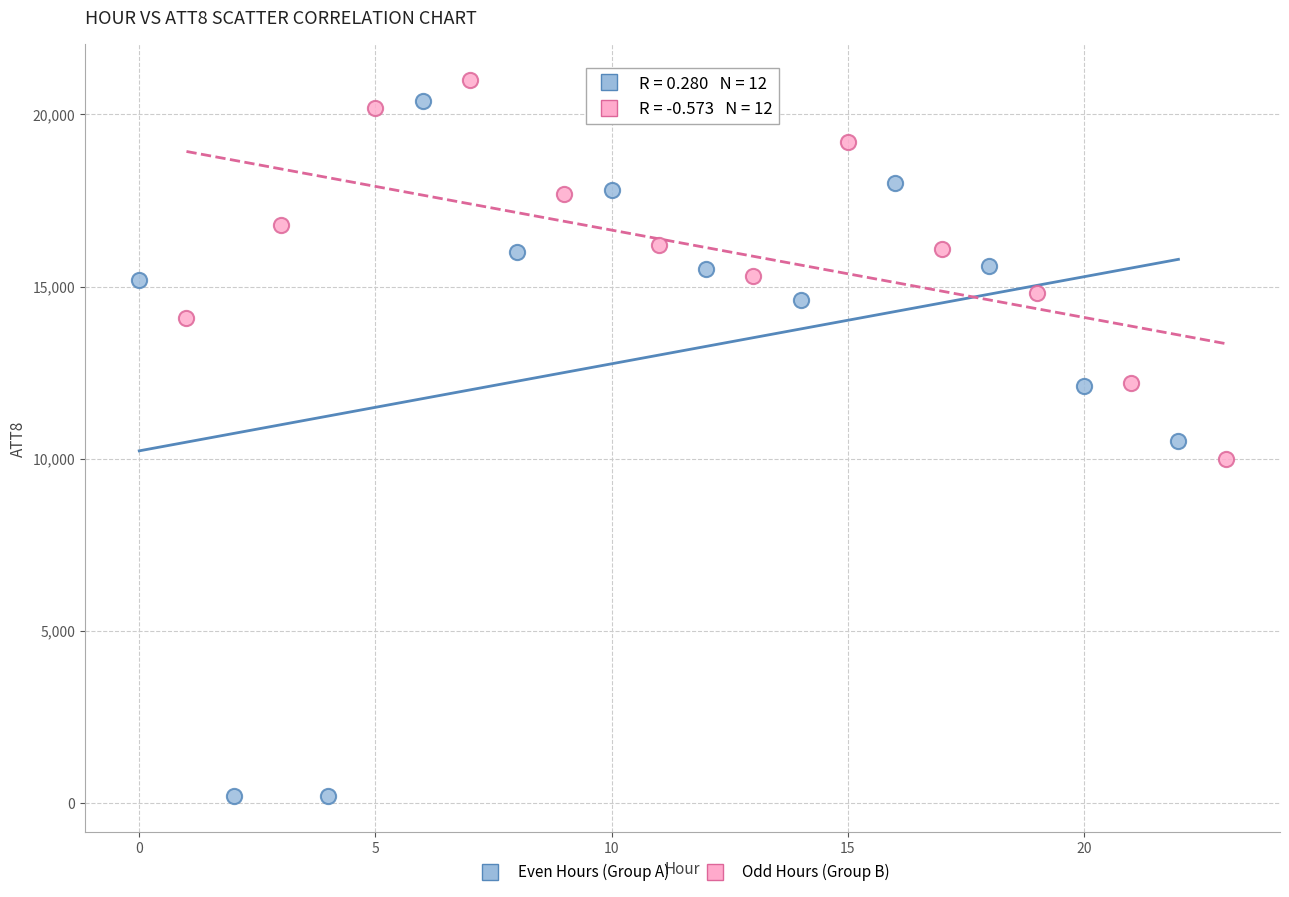

Which series has the widest spread of Y values?

Even Hours (Group A)